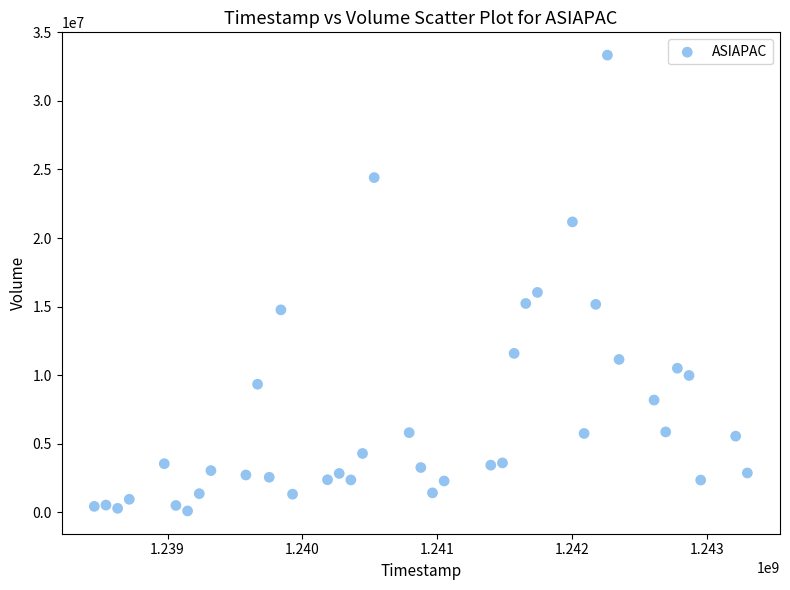

What Y value in the scatter plot is closest to 16717150?

16032300